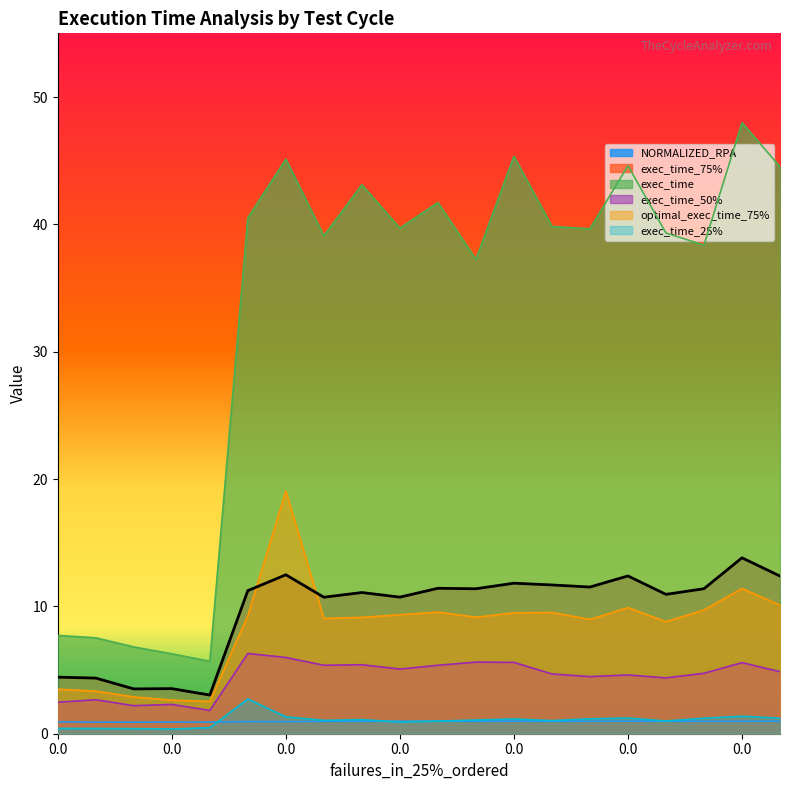

How many data points does each series have?

20